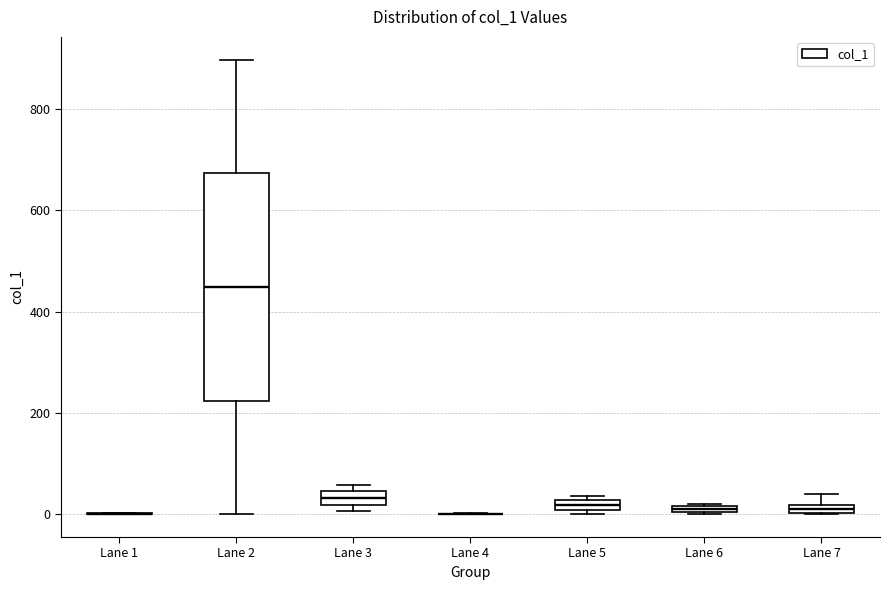

Comparing the boxes themselves (not the whiskers), which one is the tallest?

Lane 2